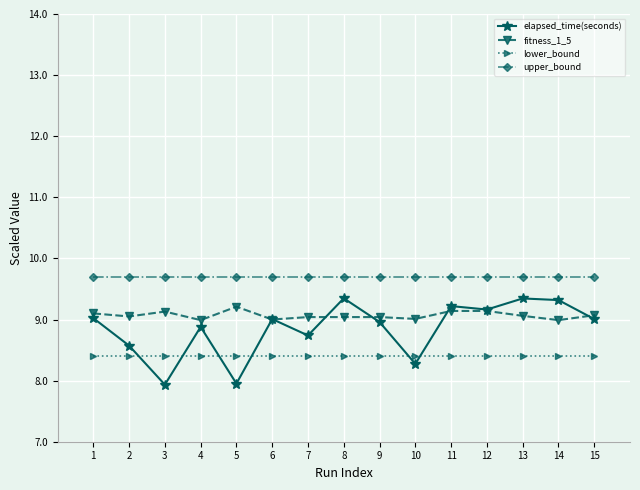

The elapsed_time(seconds) series shows 12.2 at 8. True or false?

False